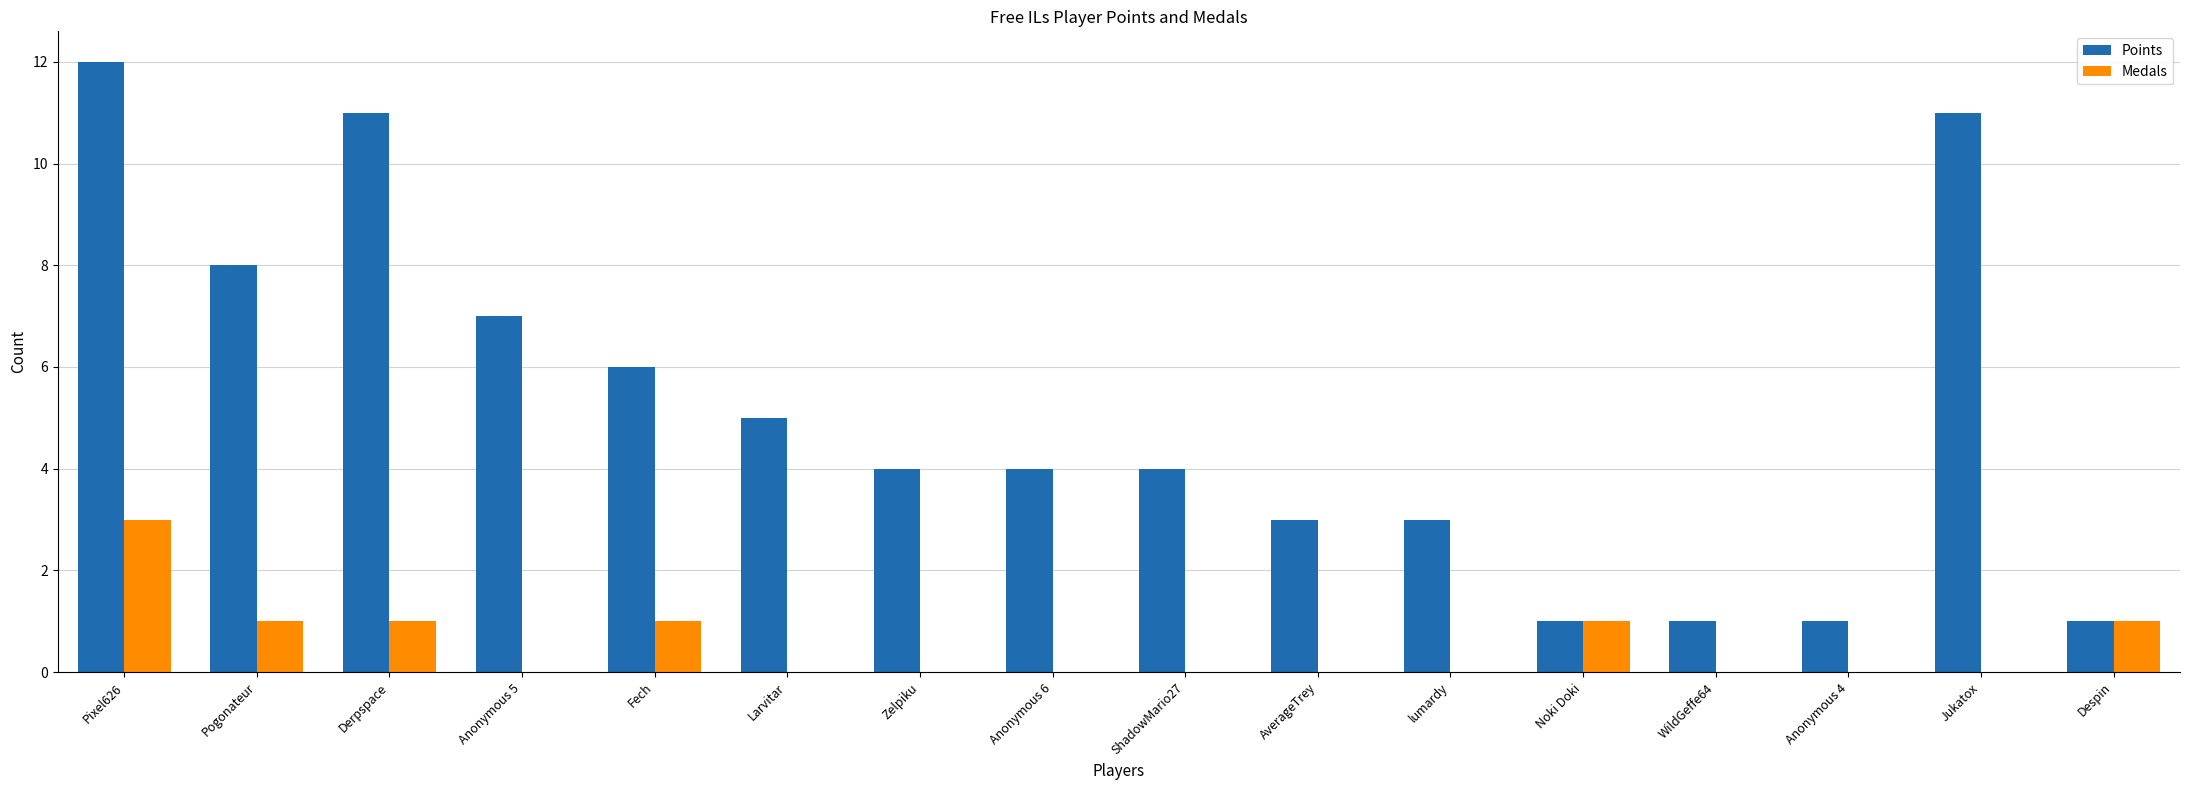

At which label does Points reach its peak?

Pixel626